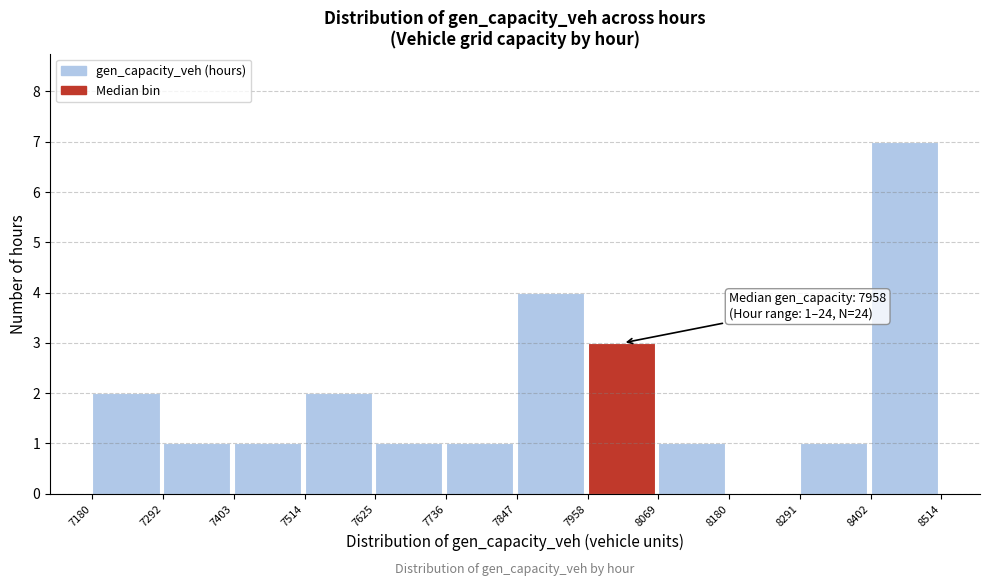

Which range on the x-axis has the tallest bar?

8402 to 8514